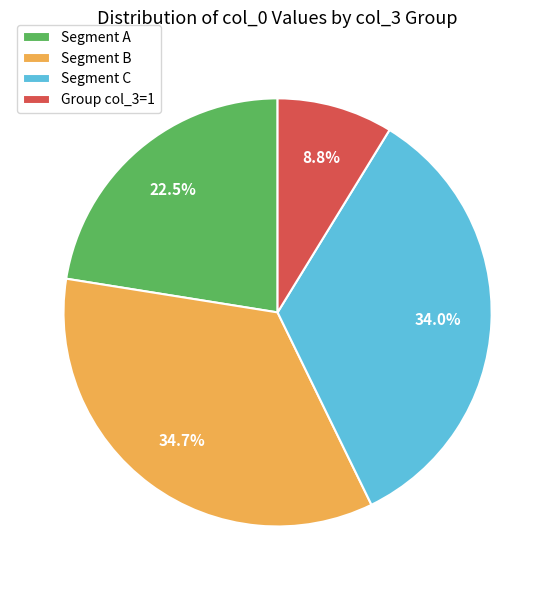

Is there any slice that represents more than half of the pie?

No